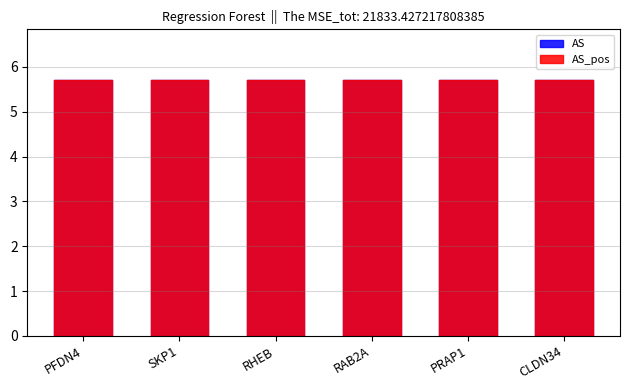

Is the value of AS at PFDN4 greater than the value of AS_pos at RAB2A?

Yes